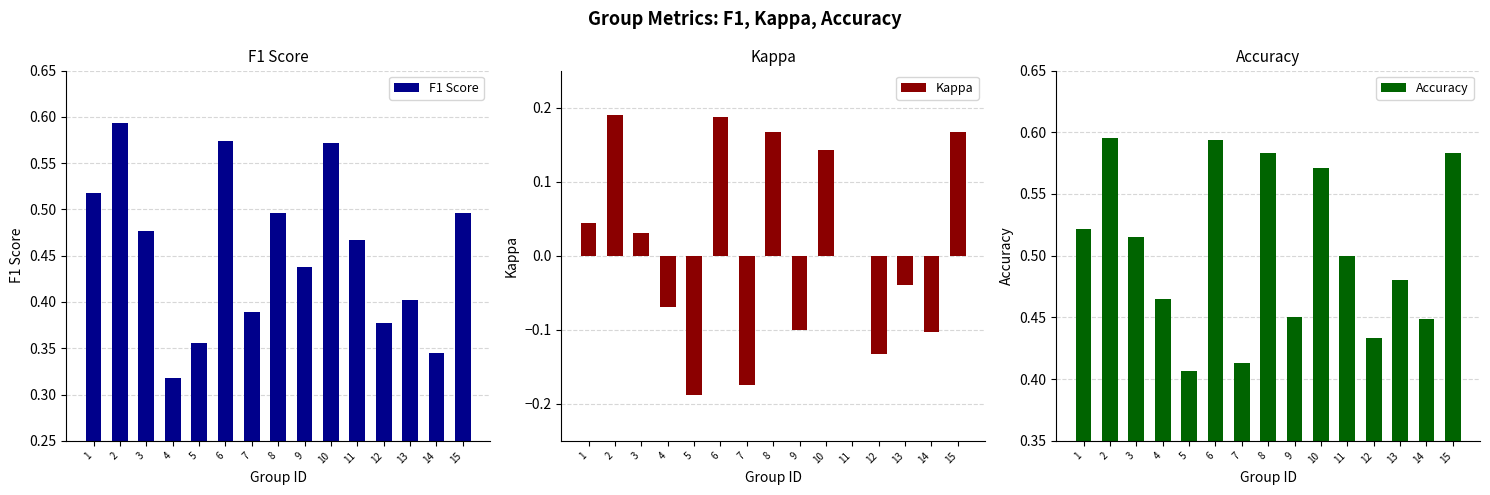

How many bars are there in each group?

3